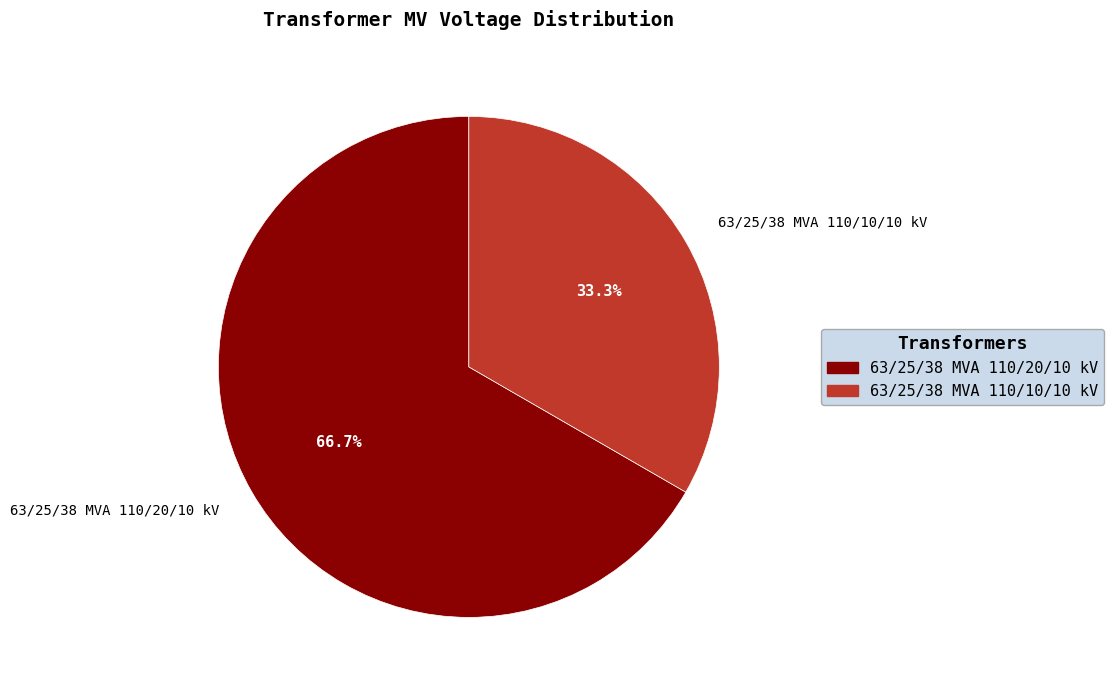

Count the number of slices in the pie.

2